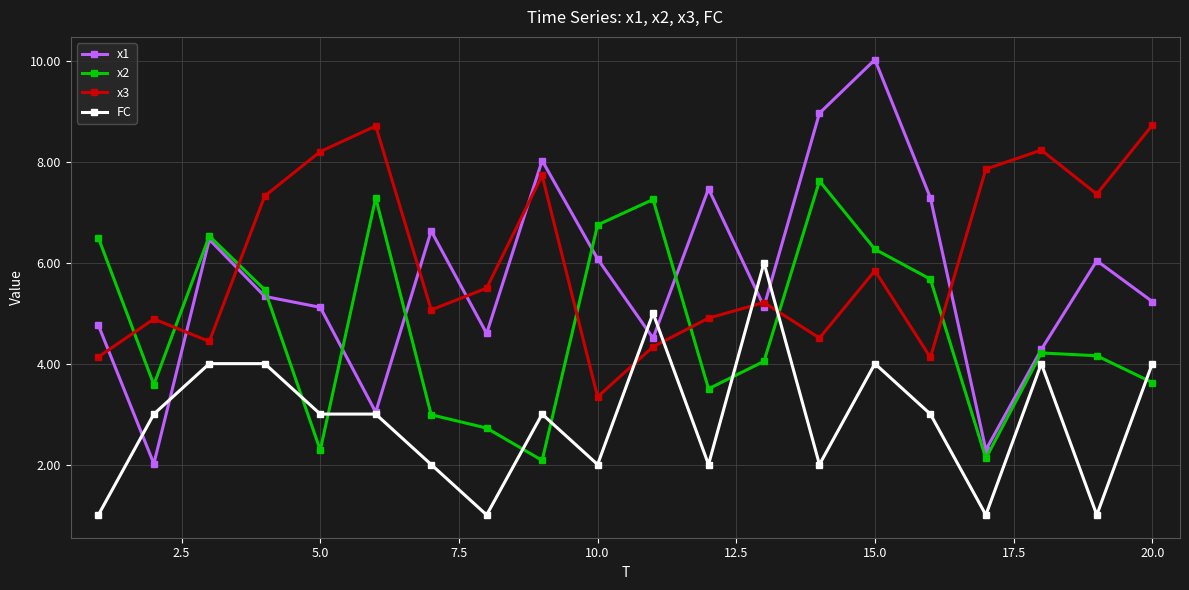

What is the maximum value for x2?

7.6